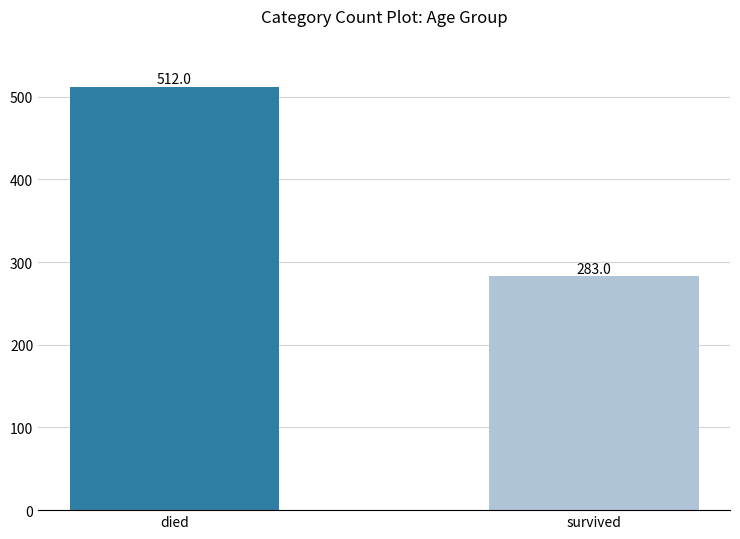

What is the value of the 2nd bar from the left?

283